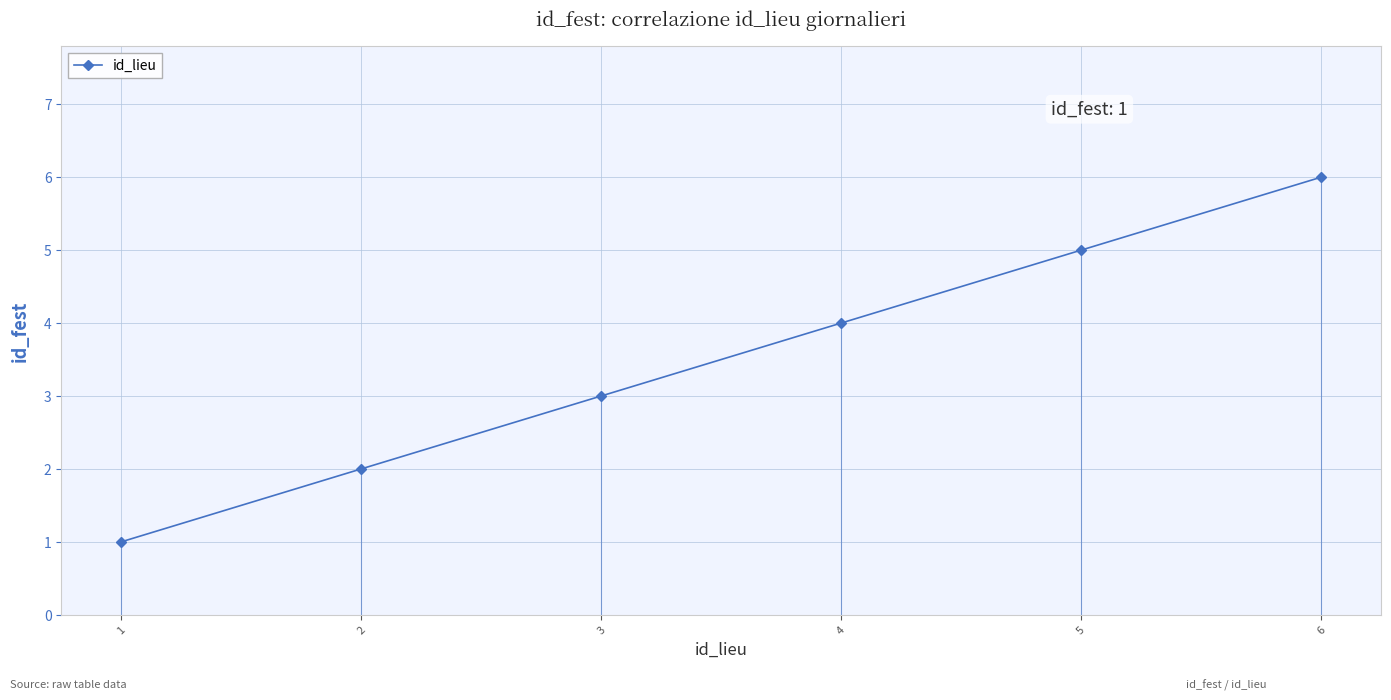

What is the ratio of the value at 4 to the value at 3?

1.3